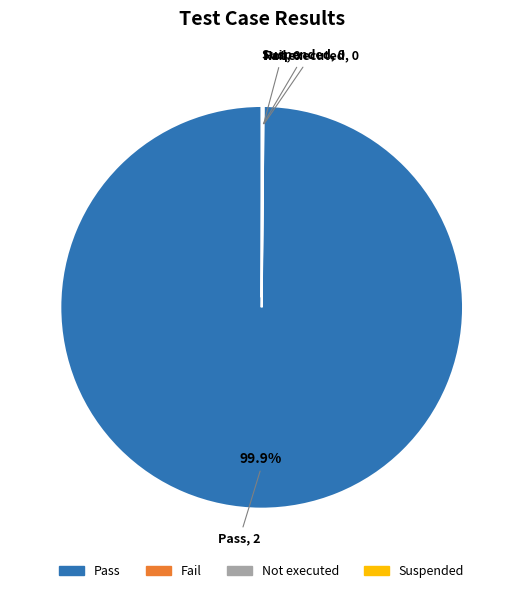

What is the majority slice?

Pass